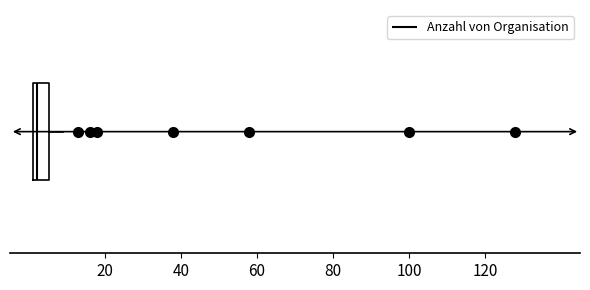

Transcribe this box plot: give where the median line is, the range the box spans, and where the two whiskers end, as read against the x-axis. The values are not printed on the chart, so give them approximately, as read against the axis.

median 2 (just right of the box's left edge), box 2 to 6, whiskers 2 to 10